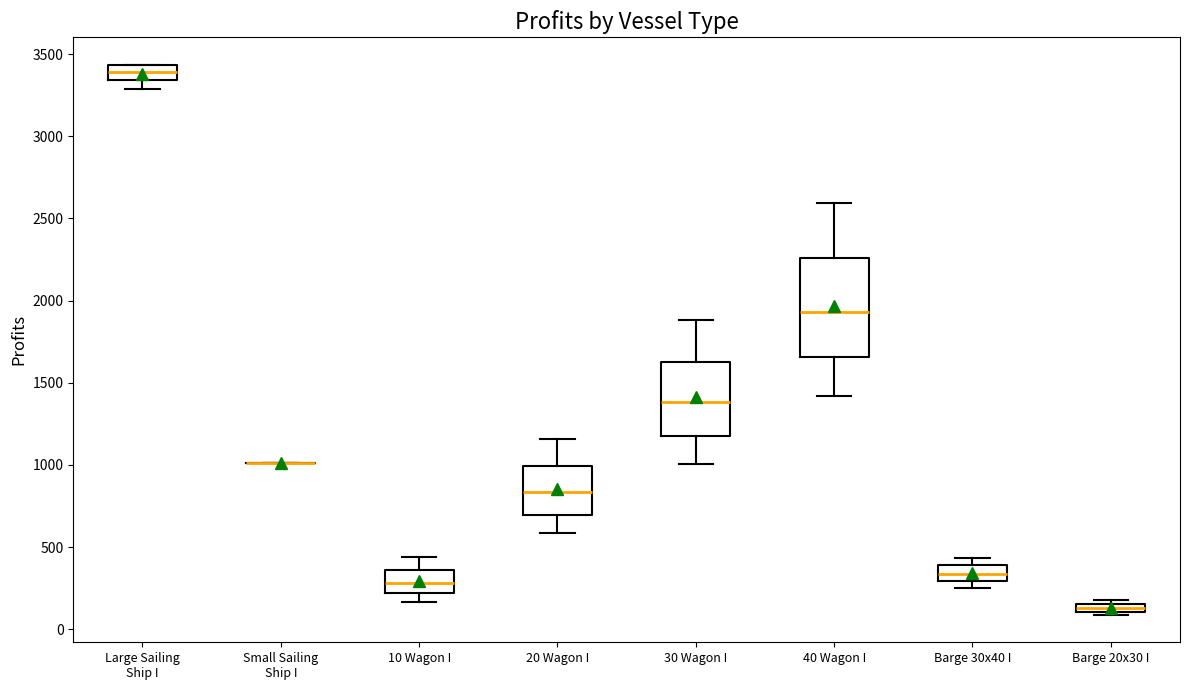

Comparing the boxes themselves (not the whiskers), which one is the tallest?

40 Wagon I